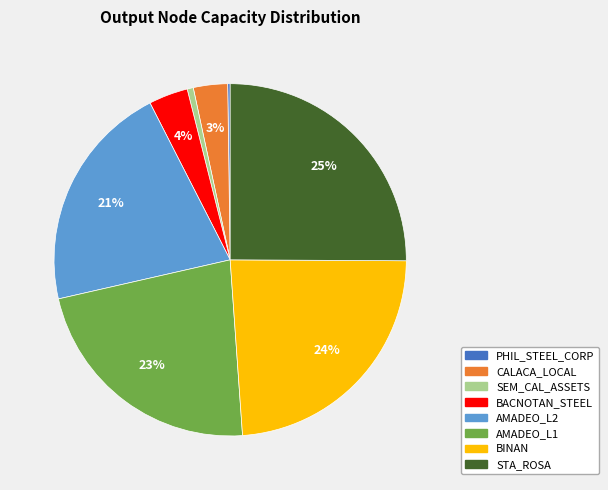

Between AMADEO_L1 and STA_ROSA, which is larger?

STA_ROSA